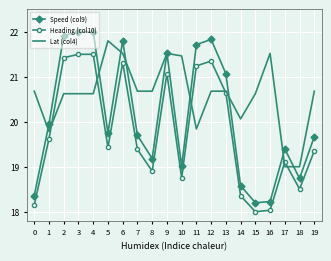

In Heading (col10), how many points are lower than both neighbors (excluding endpoints)?

5